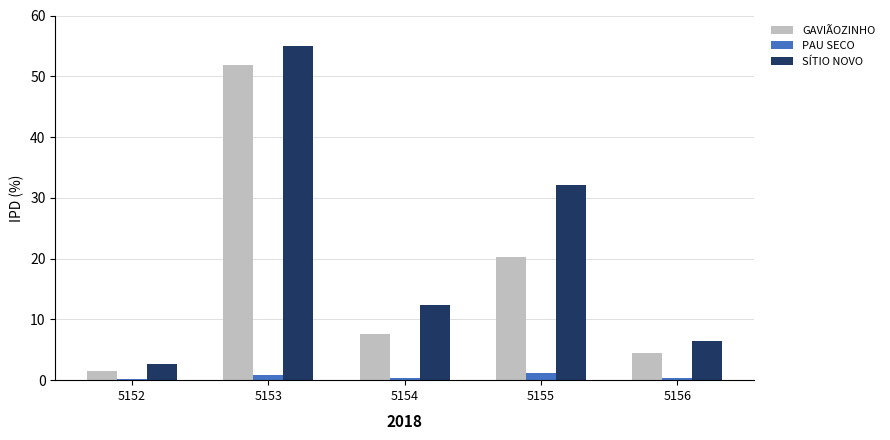

Which series has the largest total across all categories?

SÍTIO NOVO